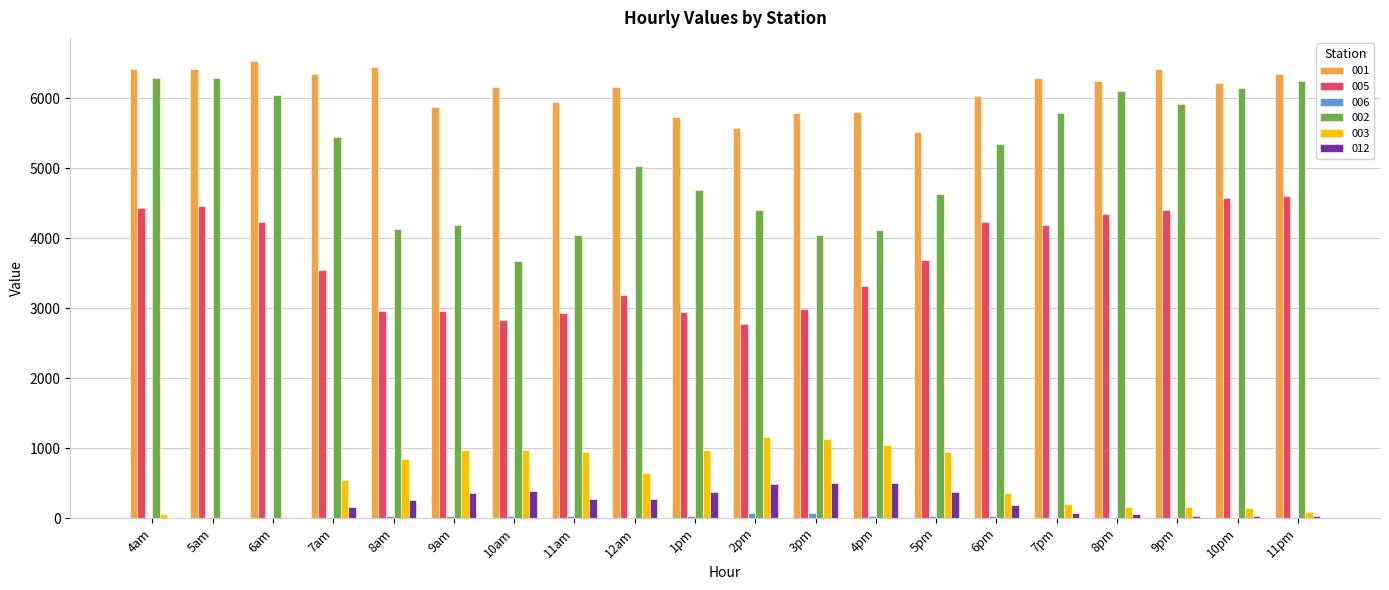

What is the sum of all 012 values?

4338.1